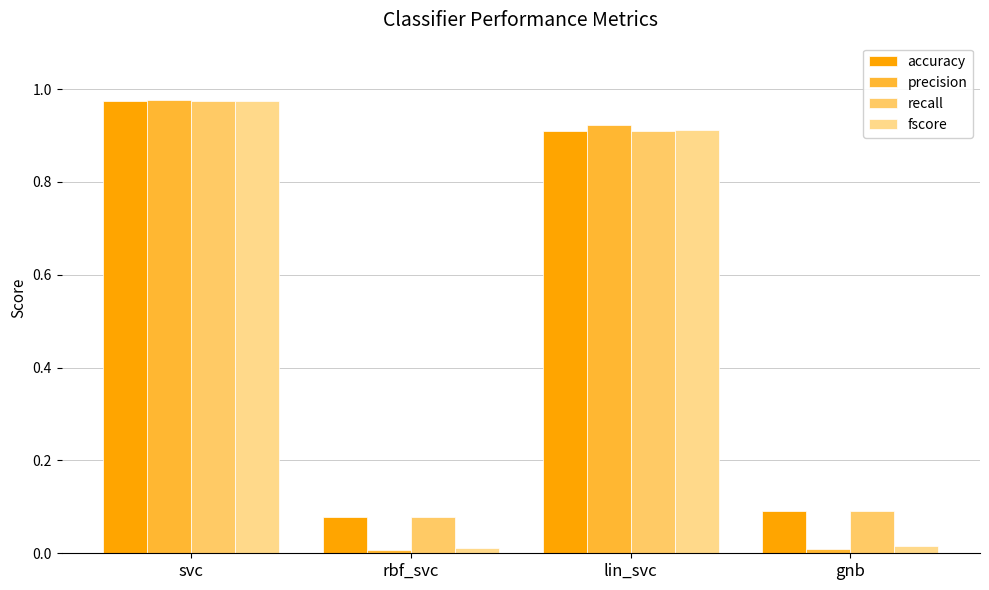

Reading right to left, transcribe all the data shown in this chart.

accuracy: 0.1	0.9	0.1	1.0
precision: 0.0	0.9	0.0	1.0
recall: 0.1	0.9	0.1	1.0
fscore: 0.0	0.9	0.0	1.0